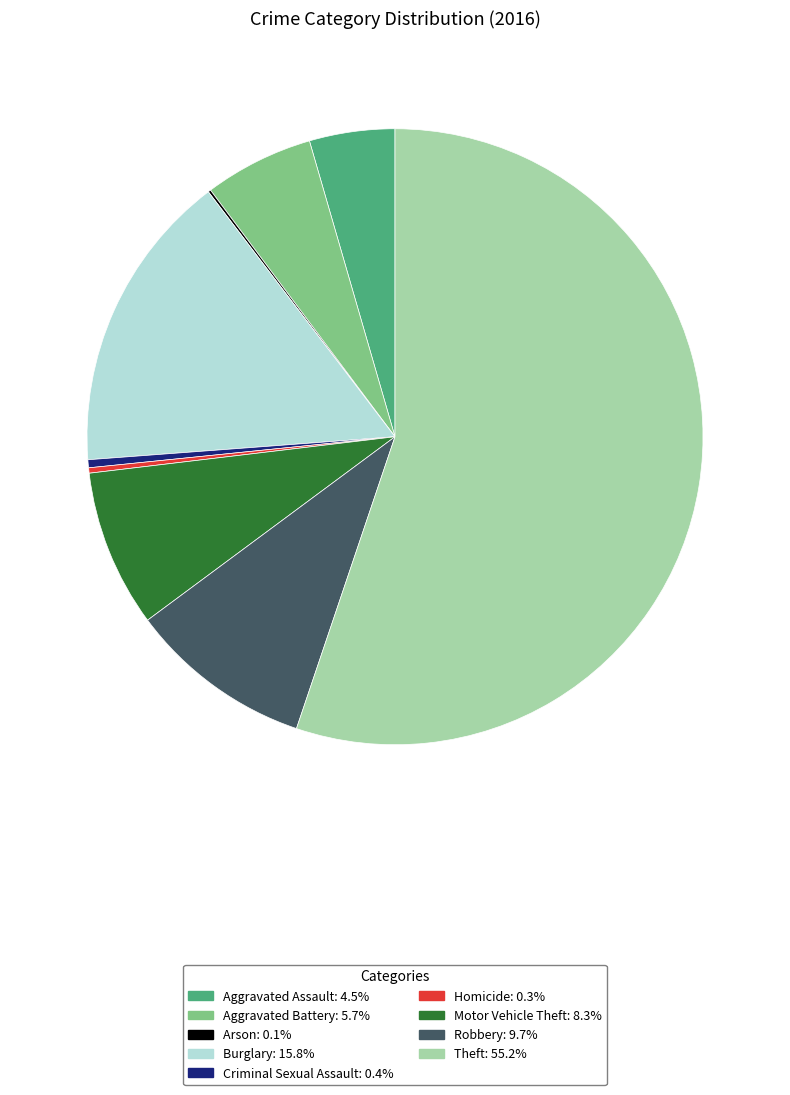

Combined, do Theft and Aggravated Assault account for over 50%?

Yes